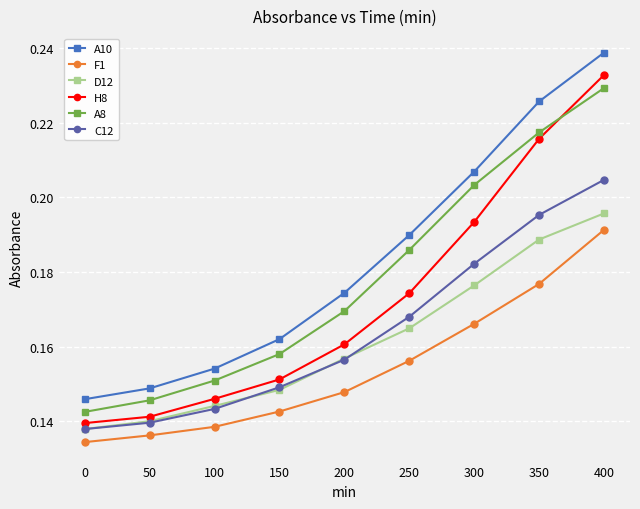

Does the chart display data point markers on the line(s)?

Yes